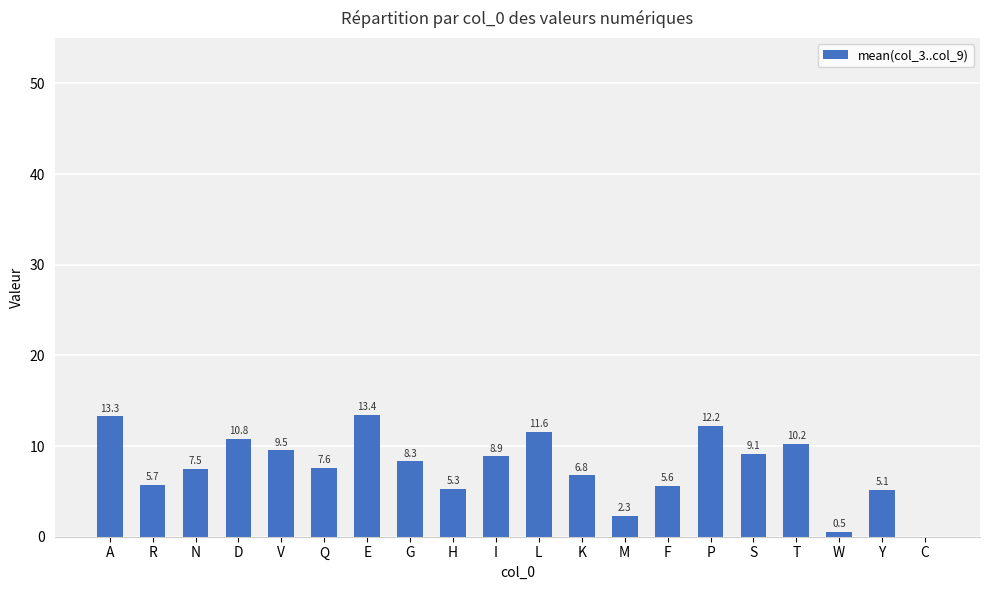

Is it true that the value at C is 0.0?

True